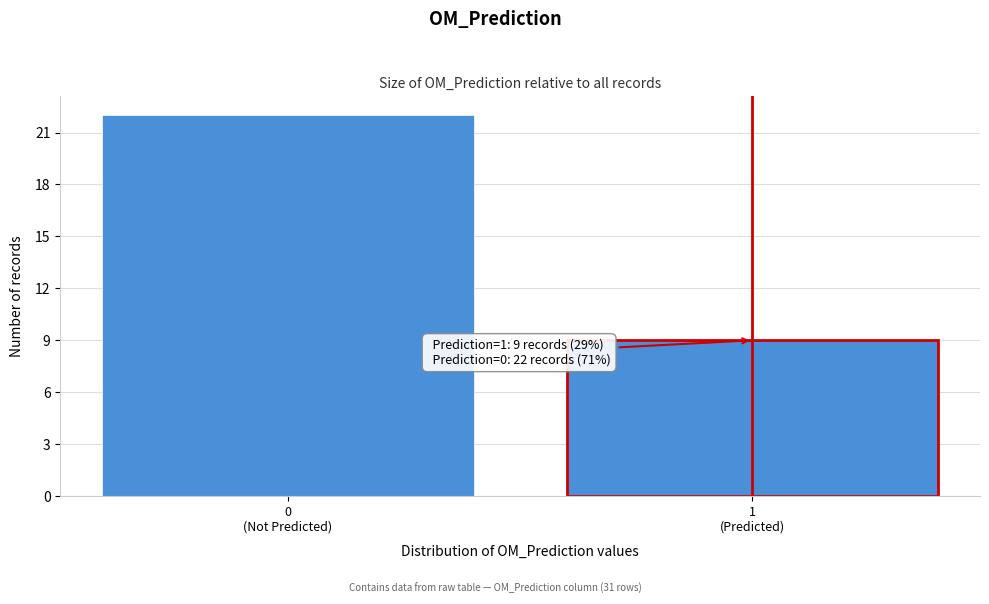

Reading left to right, list all the values displayed in this chart.

22	9